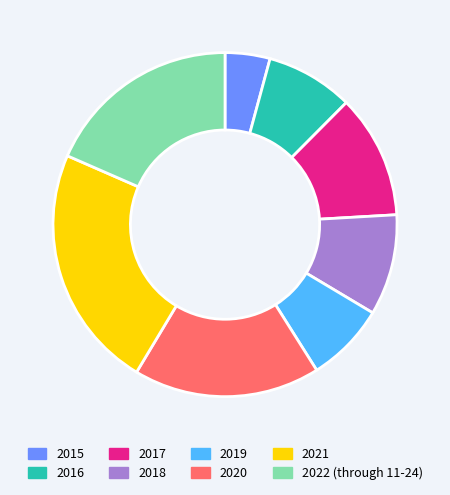

True or false: 2022 (through 11-24) accounts for 25% of the total.

False